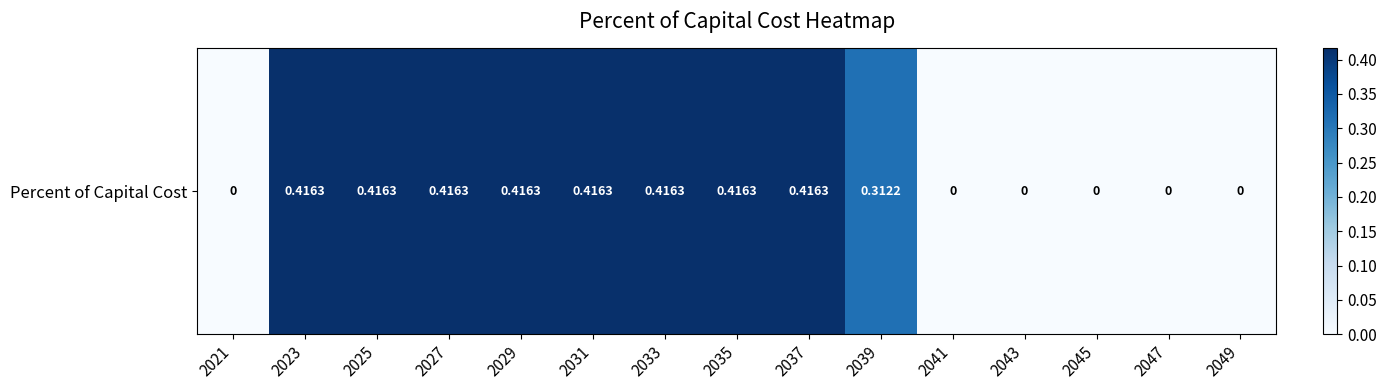

List the labels in order of value, smallest first.

2021, 2041, 2043, 2045, 2047, 2049, 2039, 2023, 2025, 2027, 2029, 2031, 2033, 2035, 2037